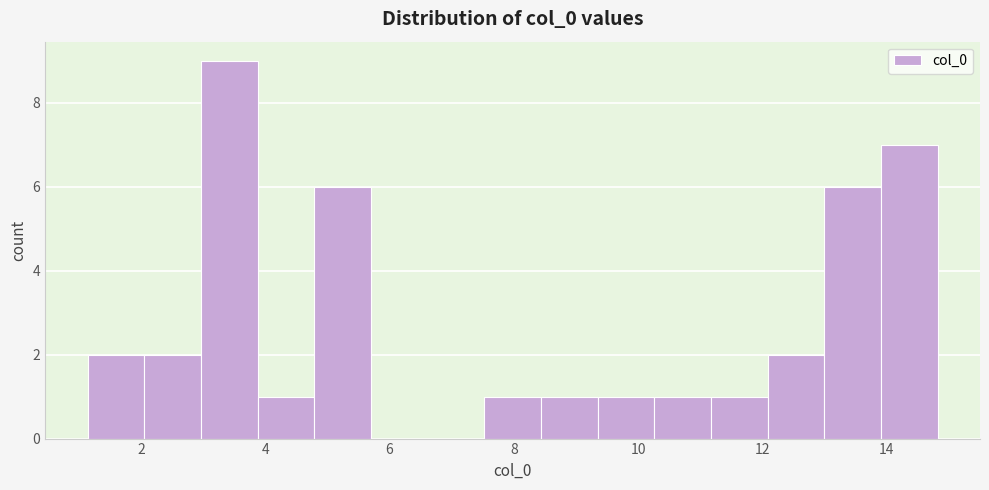

Reading left to right, transcribe this chart: for each bar, give the range it covers on the x-axis and its height. Neither the bar edges nor the heights are printed on the chart, so give them approximately, as read against the axes.

1.2 to 2.0: 2
2.0 to 3.0: 2
3.0 to 3.8: 9
3.8 to 4.8: 1
4.8 to 5.8: 6
5.8 to 6.6: 0
6.6 to 7.6: 0
7.6 to 8.4: 1
8.4 to 9.4: 1
9.4 to 10.2: 1
10.2 to 11.2: 1
11.2 to 12.0: 1
12.0 to 13.0: 2
13.0 to 14.0: 6
14.0 to 14.8: 7